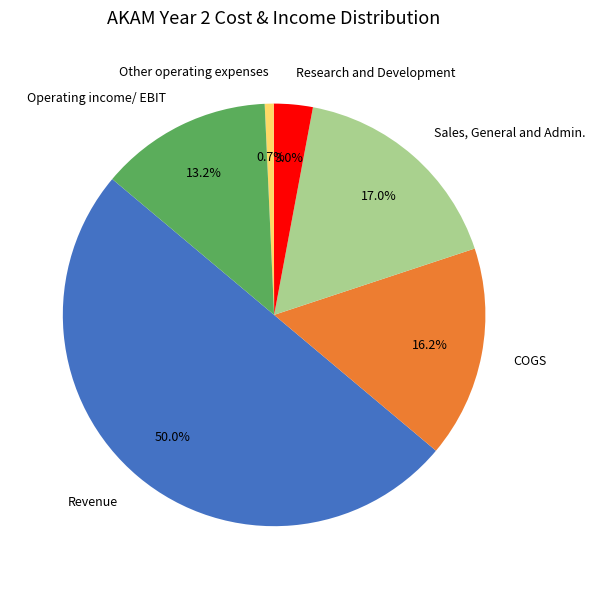

Does Other operating expenses represent more than half of the total?

No